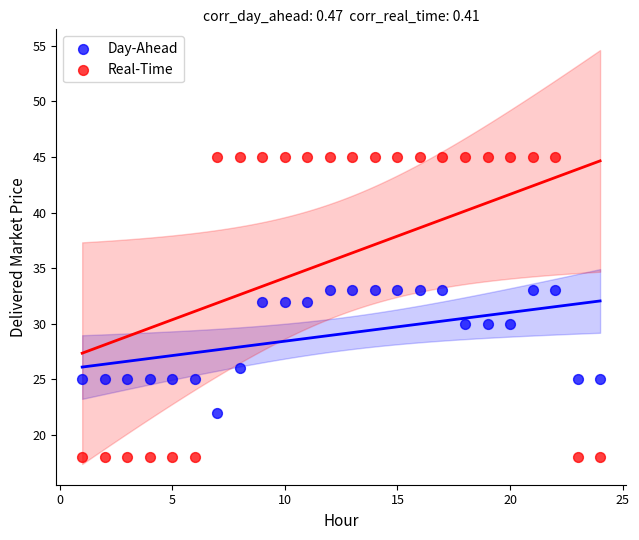

Which series has the widest spread of Y values?

Real-Time